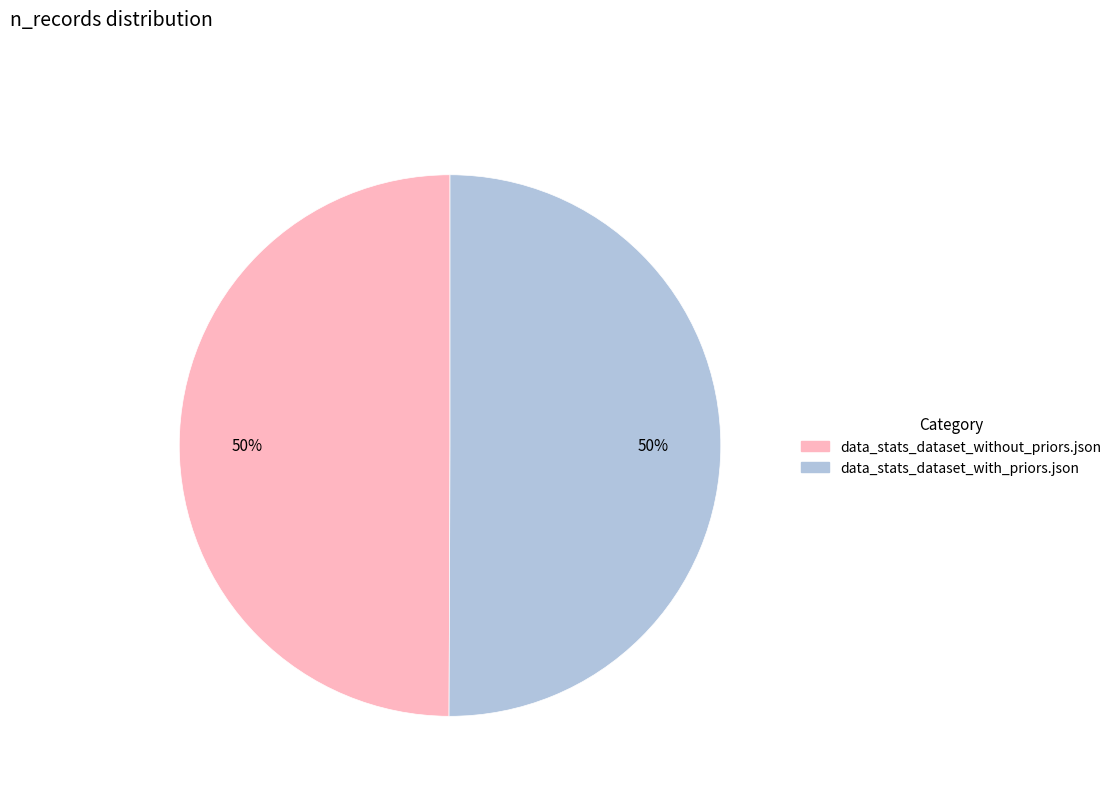

Combined, do data_stats_dataset_with_priors.json and data_stats_dataset_without_priors.json account for over 50%?

Yes